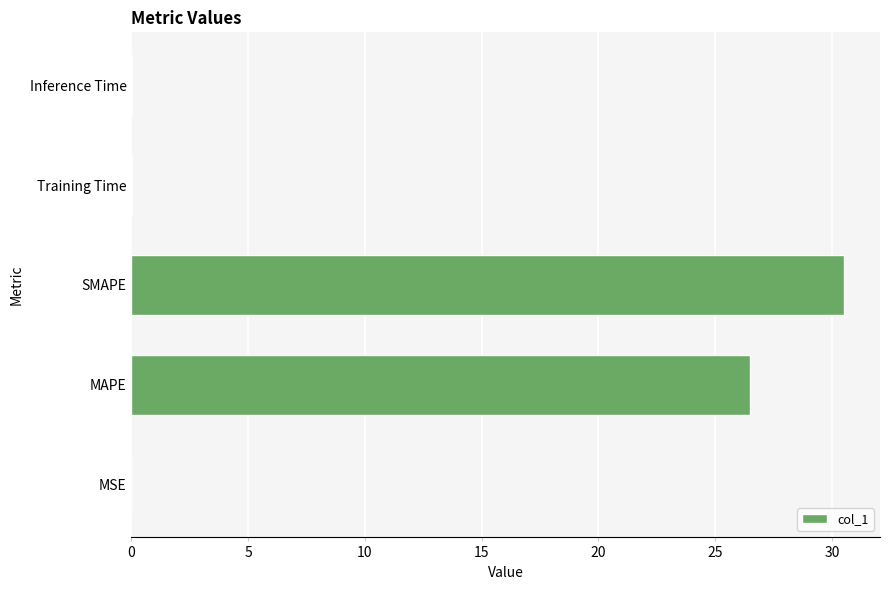

What is the sum of all values?

57.0